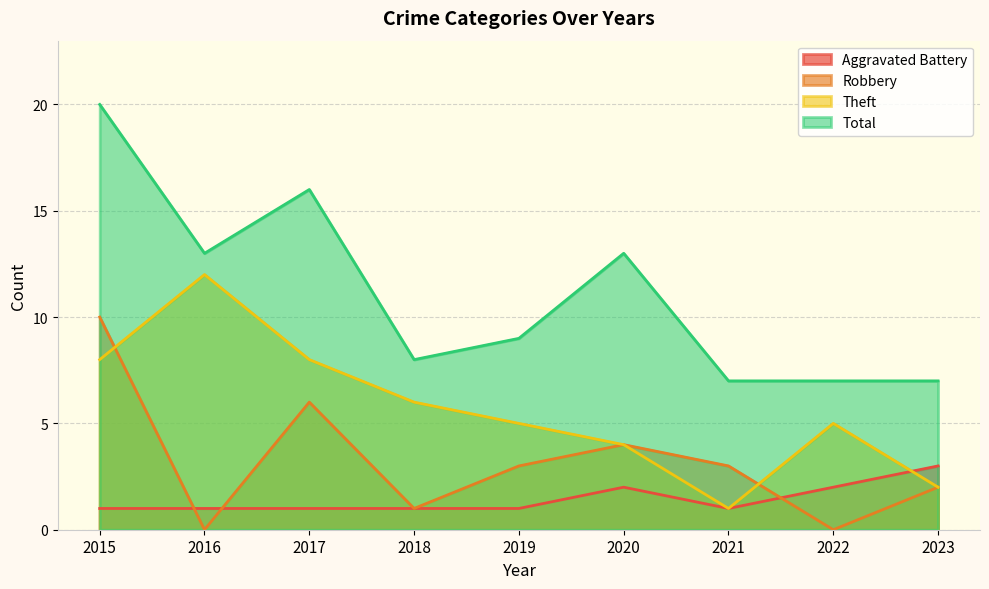

What is the difference between the highest and lowest values at 2015?

19